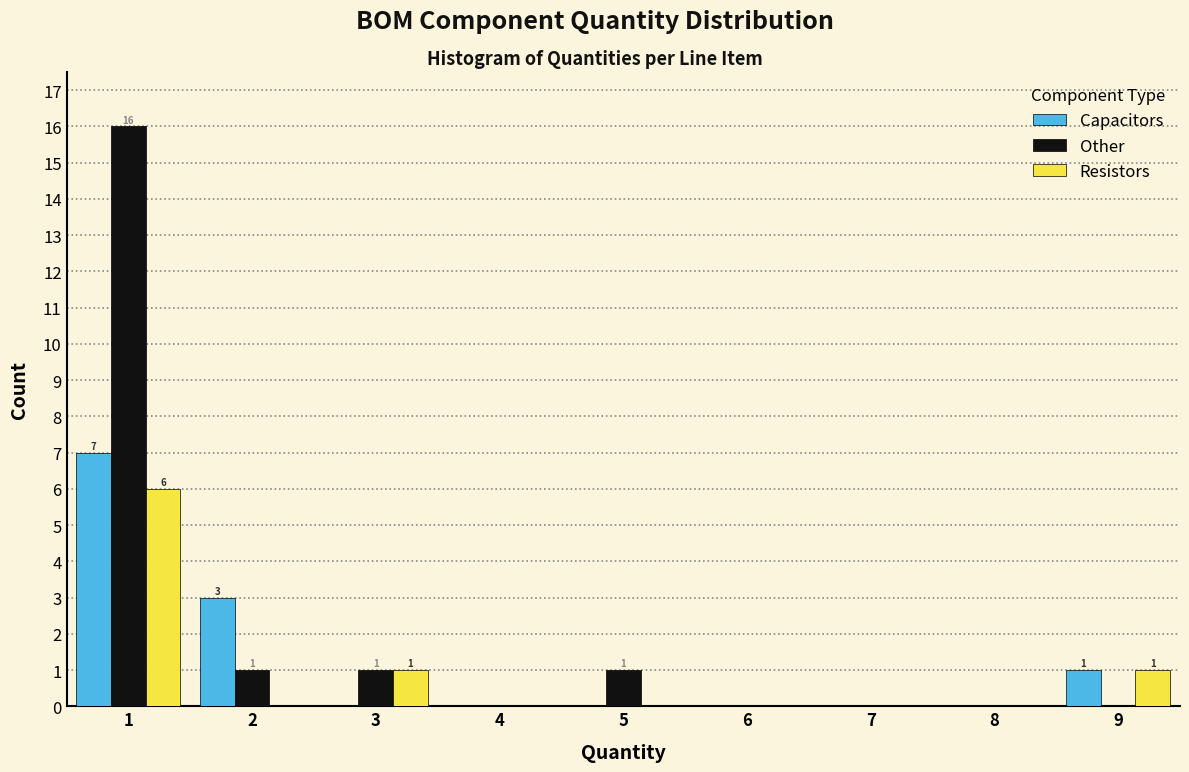

In the Resistors series, which range on the x-axis has the tallest bar?

0.5 to 1.5